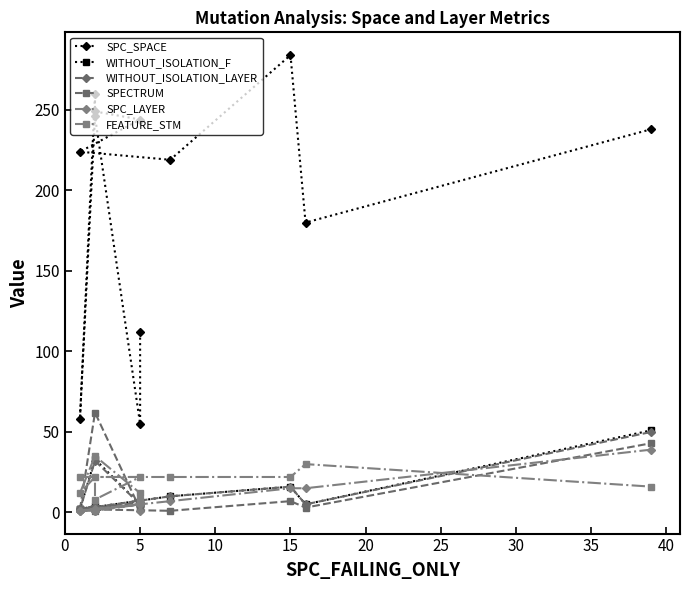

What are all the series names shown in the legend?

SPC_SPACE, WITHOUT_ISOLATION_F, WITHOUT_ISOLATION_LAYER, SPECTRUM, SPC_LAYER, FEATURE_STM